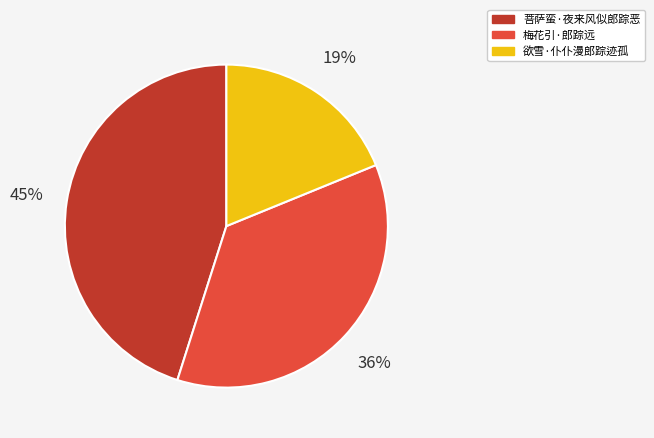

Is there any slice that represents more than half of the pie?

No